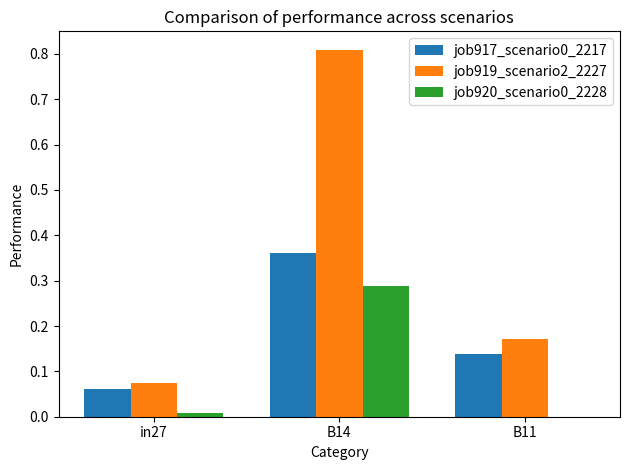

The job920_scenario0_2228 series shows -0.1 at B11. True or false?

False